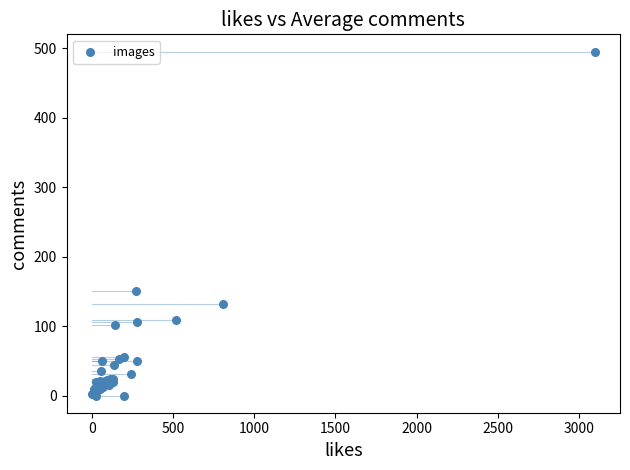

What Y value in the scatter plot is closest to 247?

150